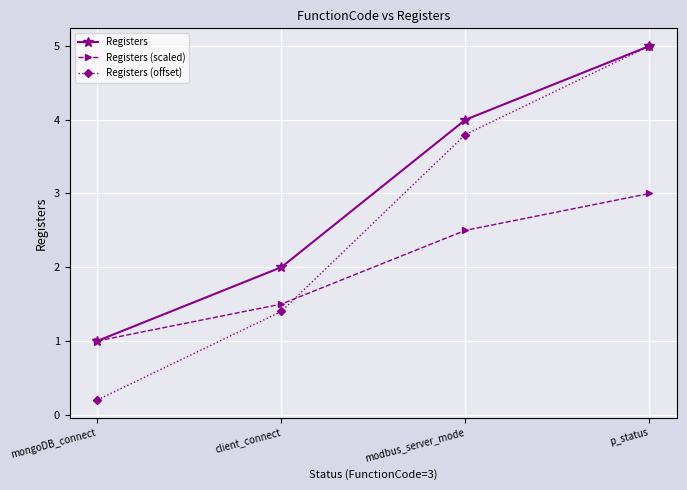

What is the total value across all series at modbus_server_mode?

10.3